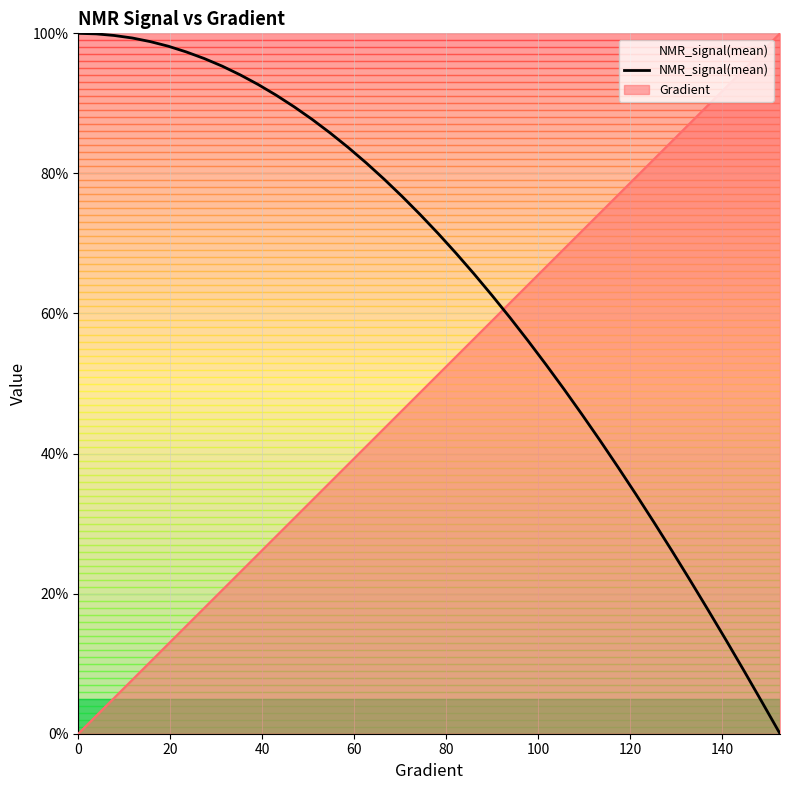

How many values exceed 74?

20